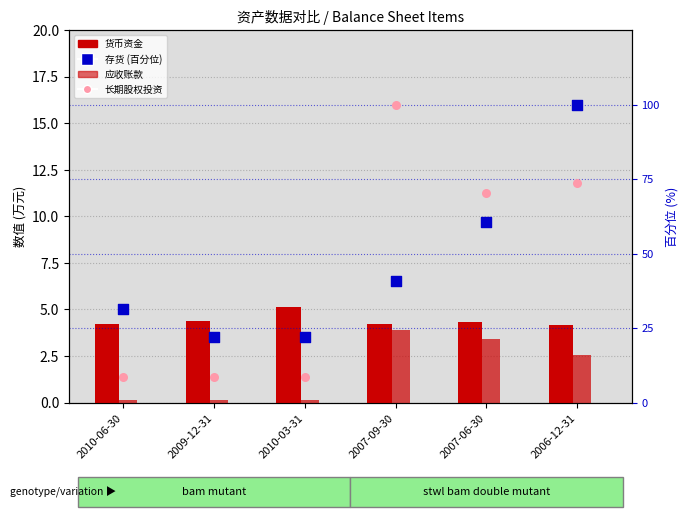

Which series has the largest total across all categories?

存货 (百分位)